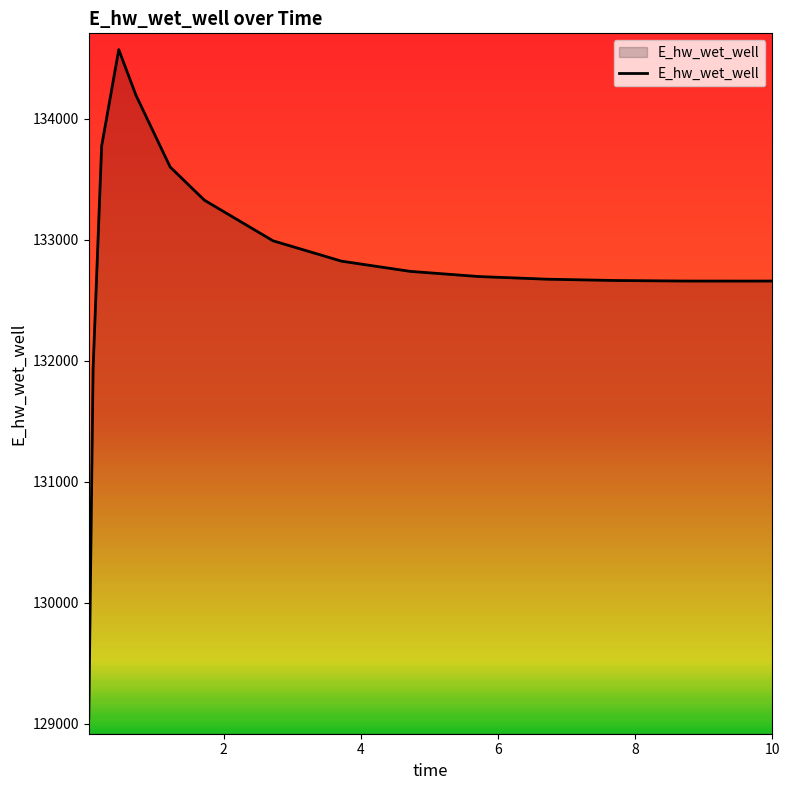

What is the greatest value displayed?

134569.5